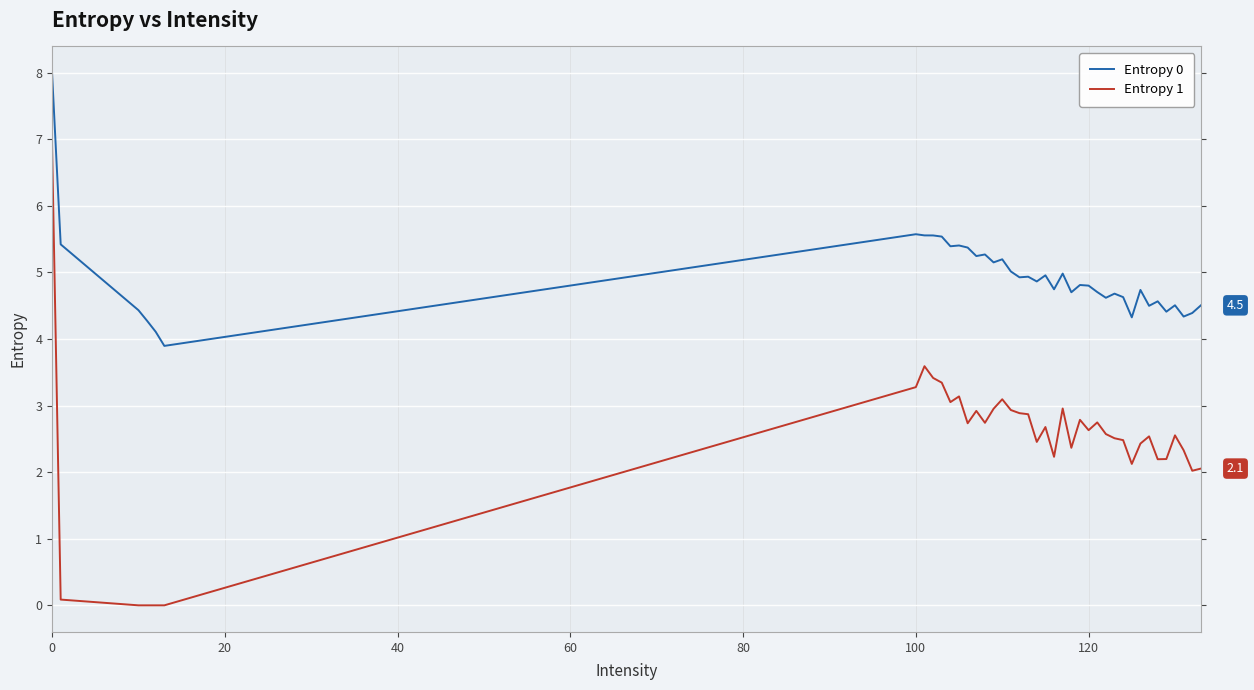

List the series in order of their peak value, highest first.

Entropy 0, Entropy 1